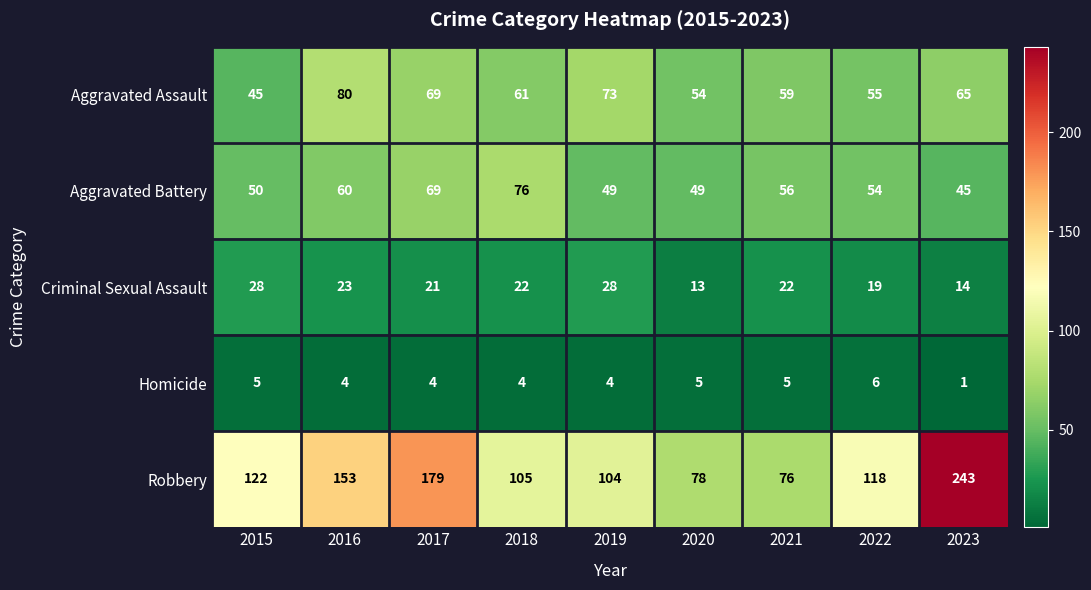

What is the spread (max minus min) of values at 2021?

71